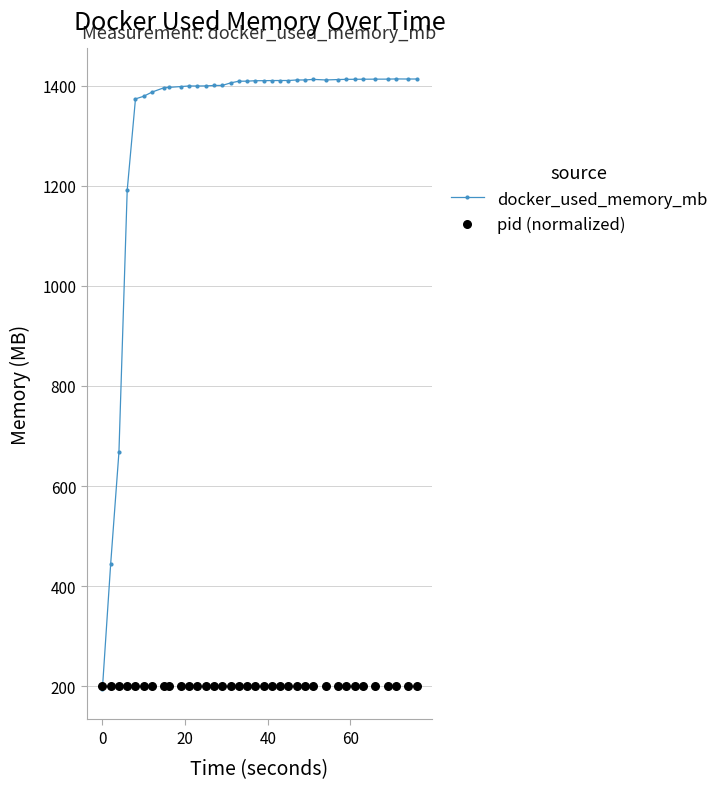

Which series reaches the maximum Y coordinate?

docker_used_memory_mb